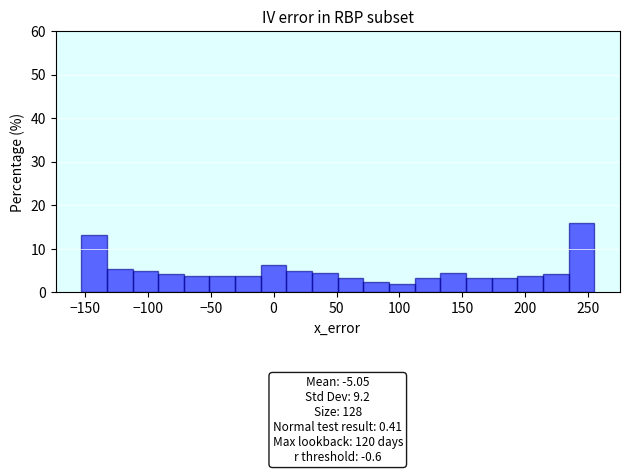

Over which range of the x-axis is the bar tallest?

235 to 255